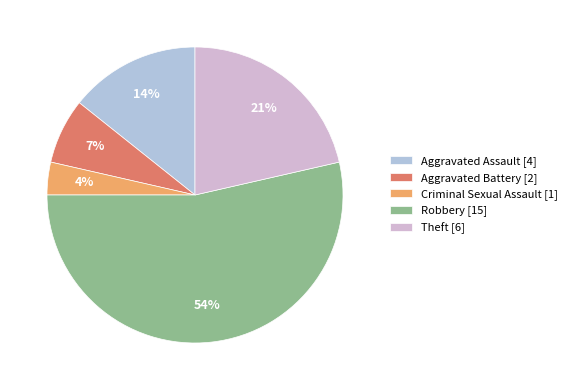

What is the change in value from Criminal Sexual Assault to Robbery?

+14